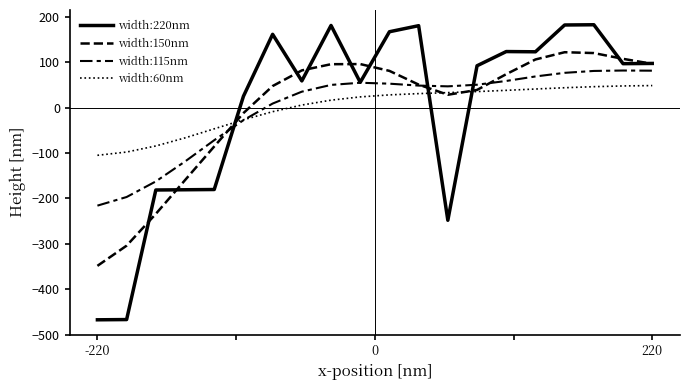

True or false: width:220nm and width:150nm intersect in this chart.

True